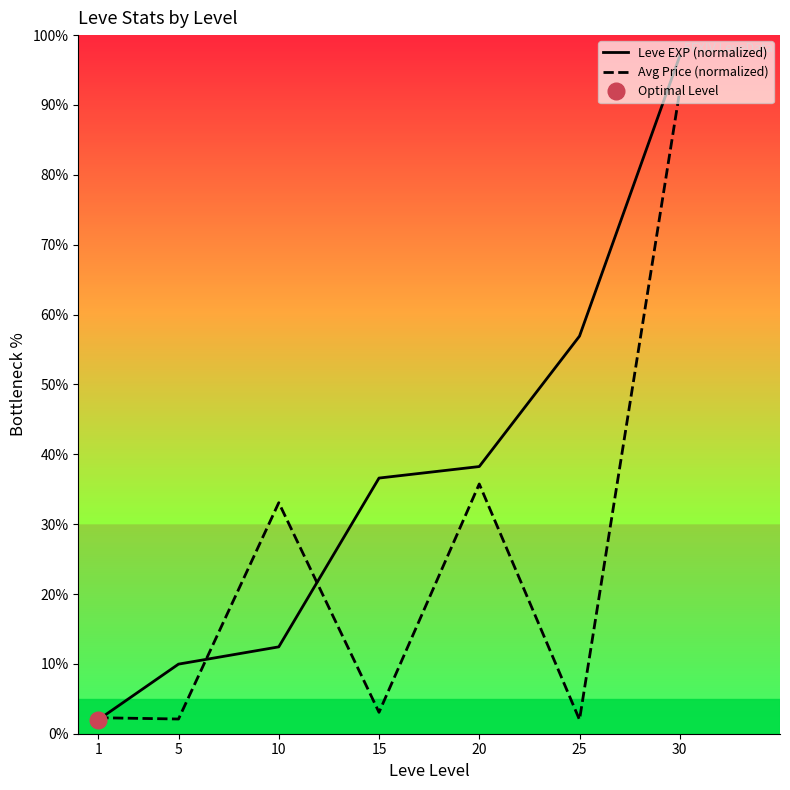

Where is Leve EXP (normalized) nearest to the value 49?

25